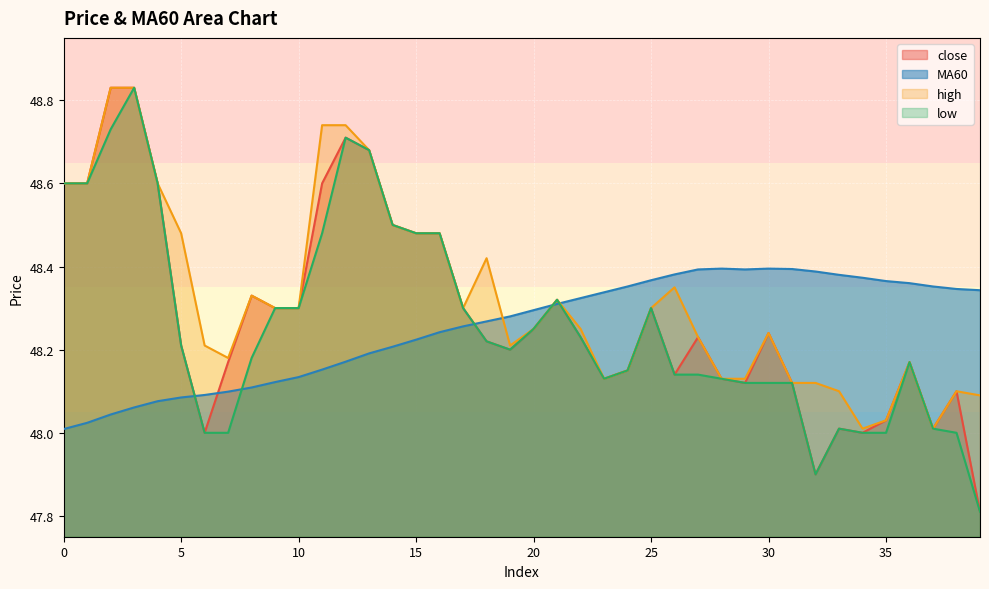

What is the highest value of the low series?

48.8